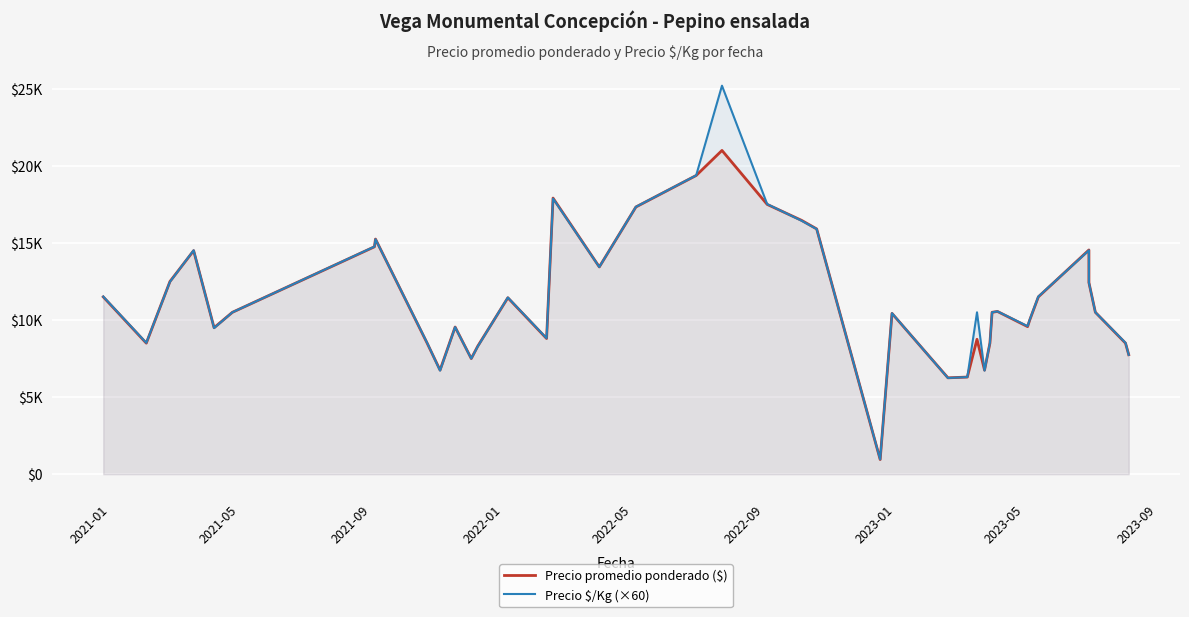

How many data points in Precio $/Kg (×60) are above 10500?

18